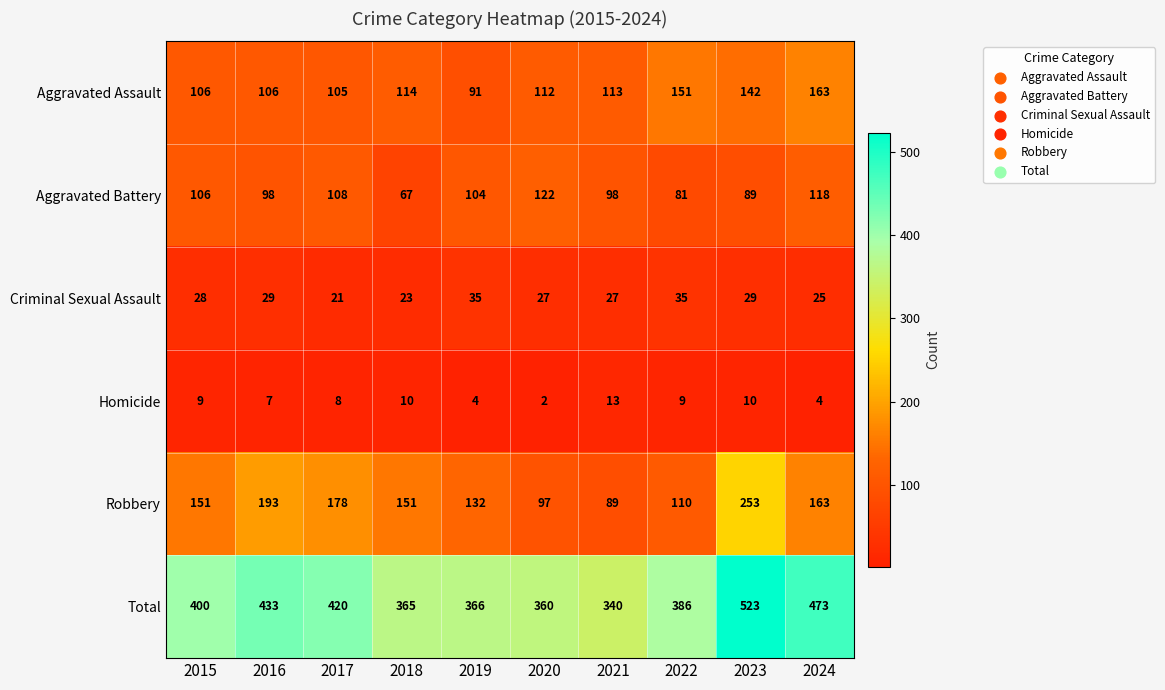

What is the average value of the Aggravated Assault series?

120